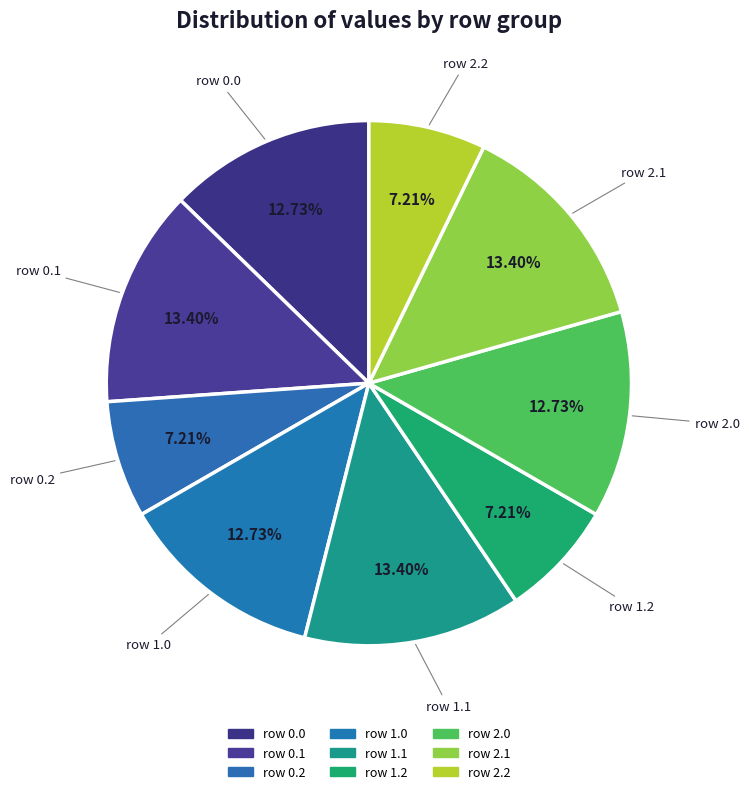

Count the number of slices in the pie.

9